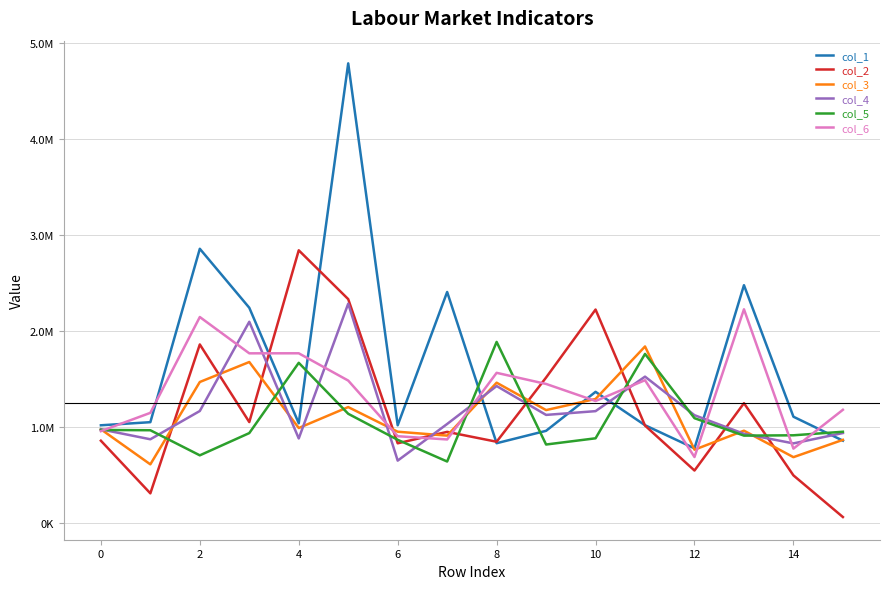

Is this an area chart (filled region under the line)?

No